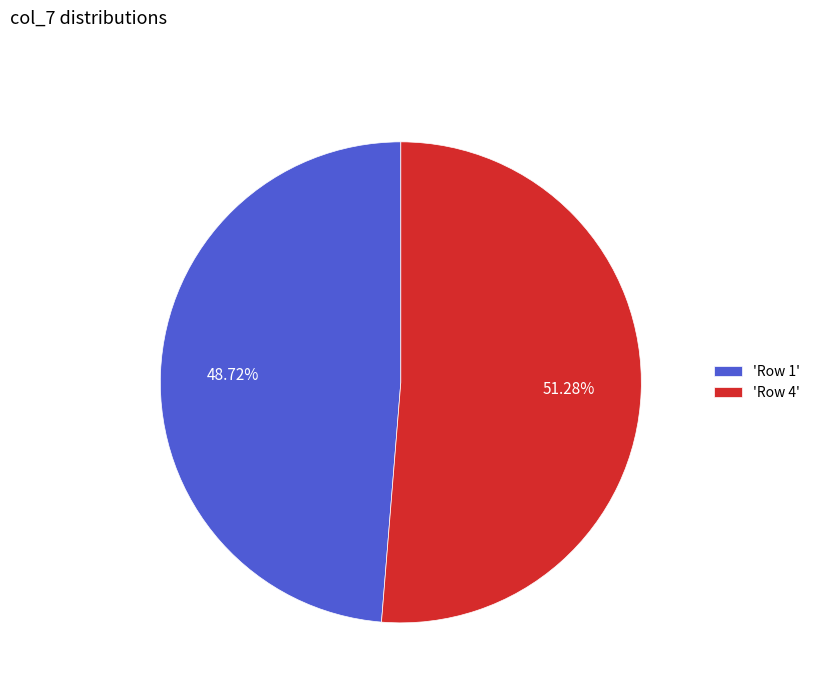

Count the number of slices in the pie.

2